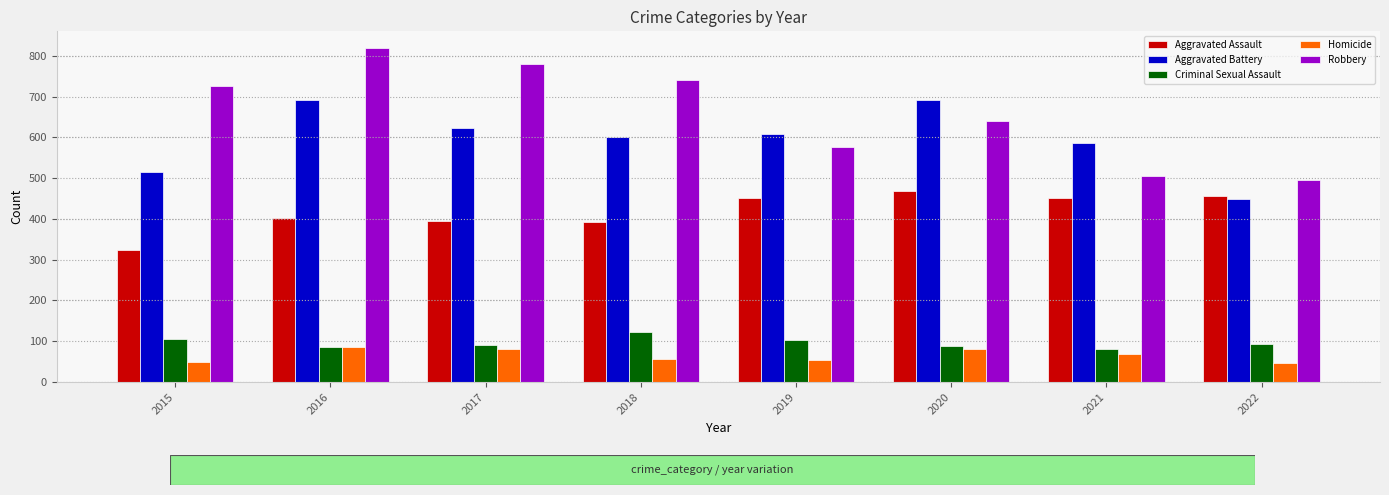

List the labels in order of Robbery value, smallest first.

2022, 2021, 2019, 2020, 2015, 2018, 2017, 2016